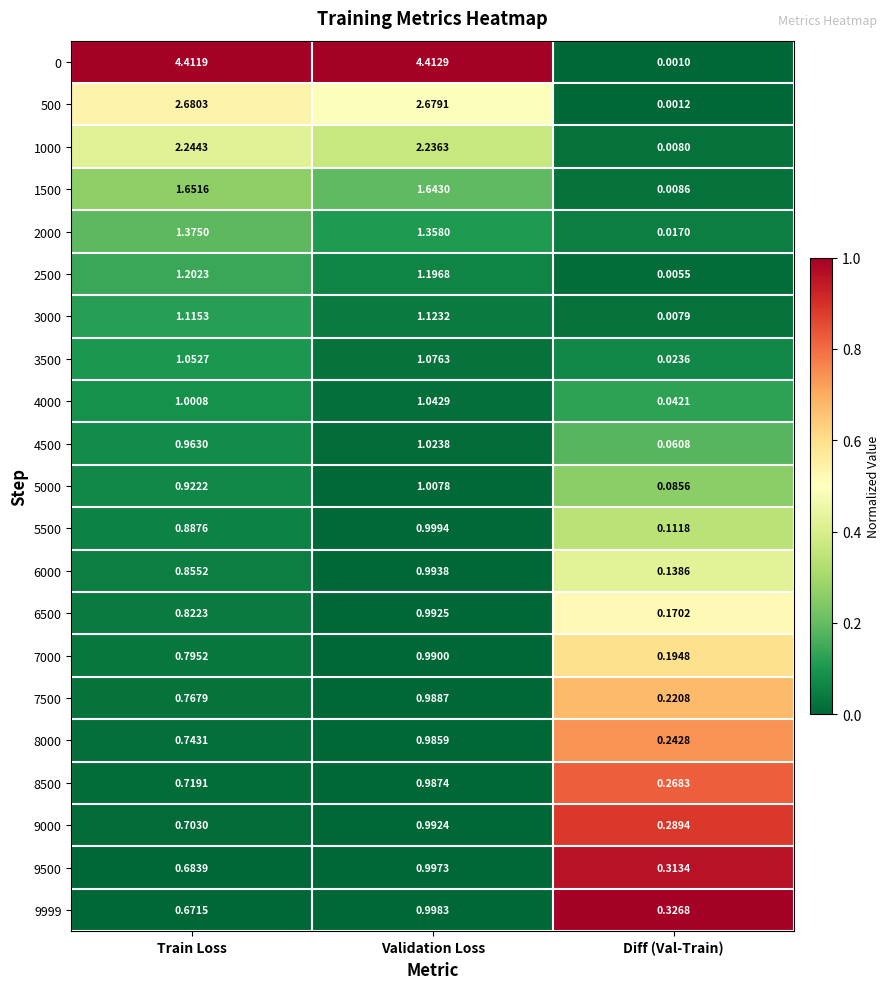

Rank the categories by 2500 value from lowest to highest.

Diff (Val-Train), Validation Loss, Train Loss